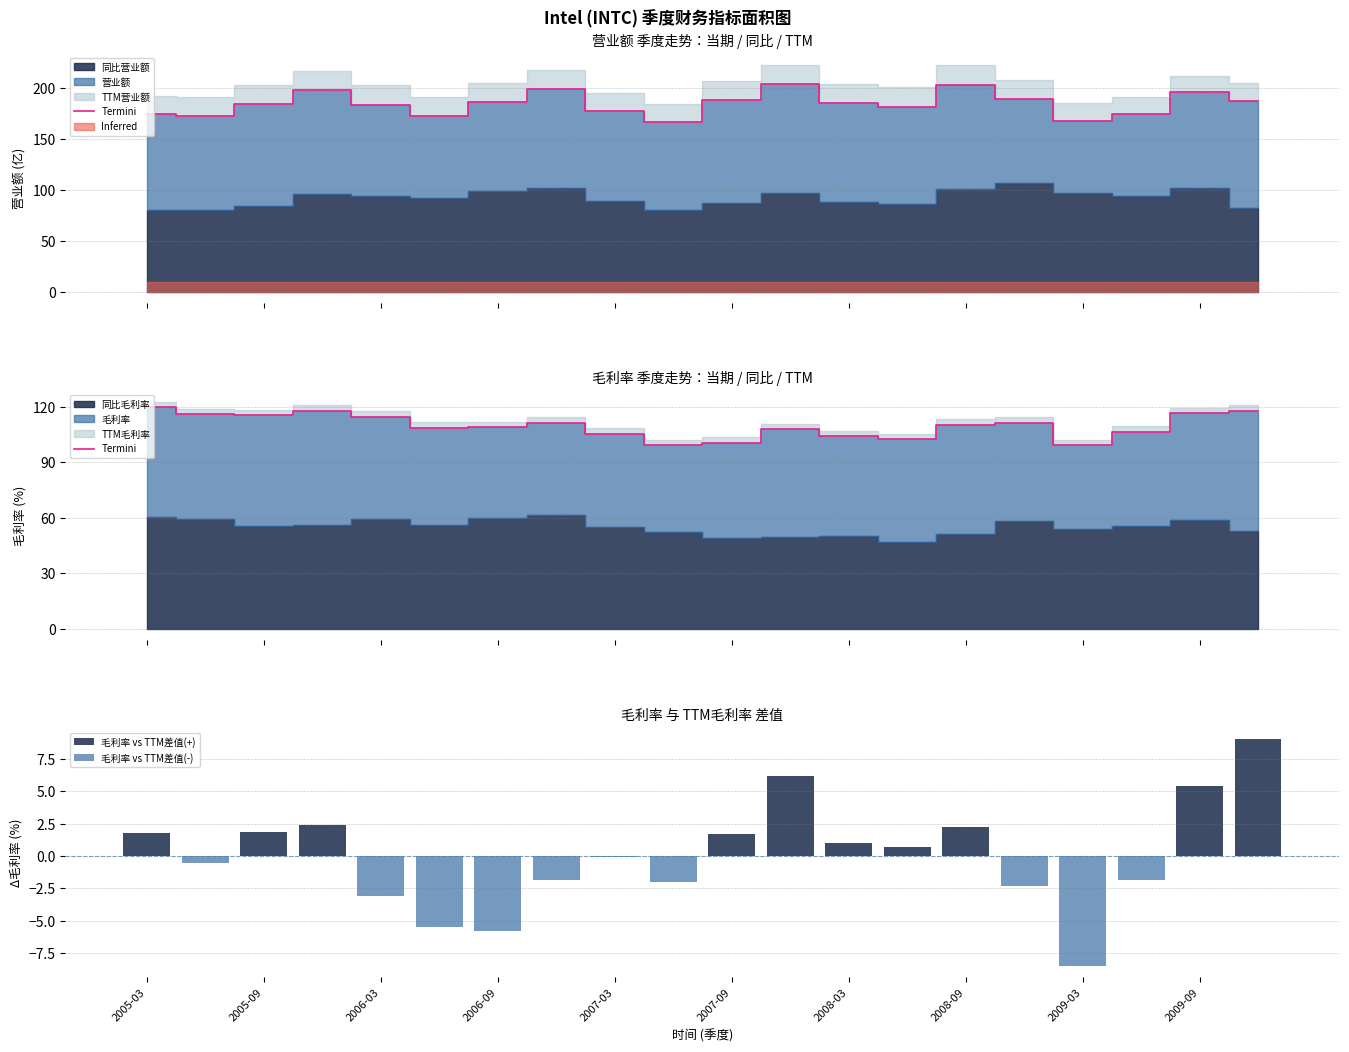

The value of Termini at 2007-03 is 71.6. True or false?

False